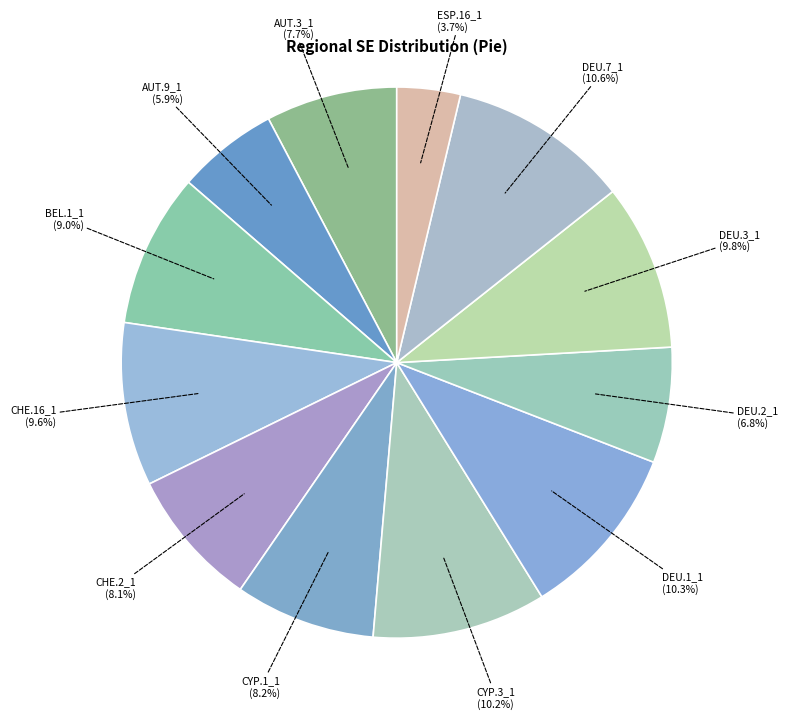

Does CYP.3_1 represent more than half of the total?

No